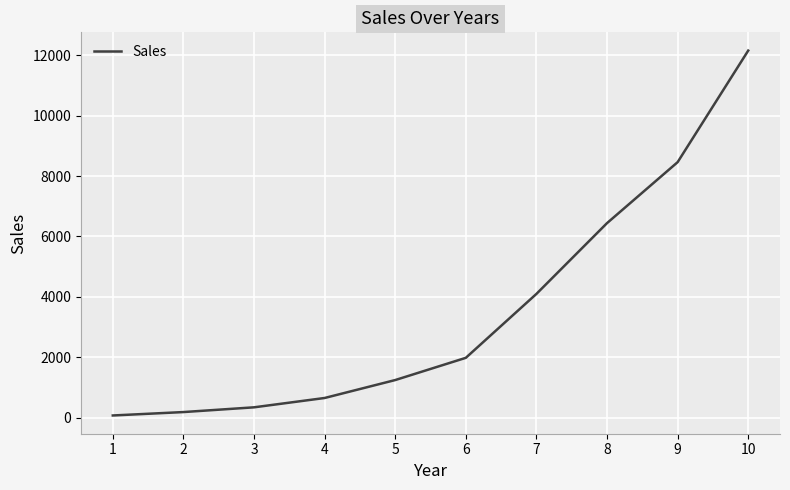

Which category has the lowest value across all series?

1